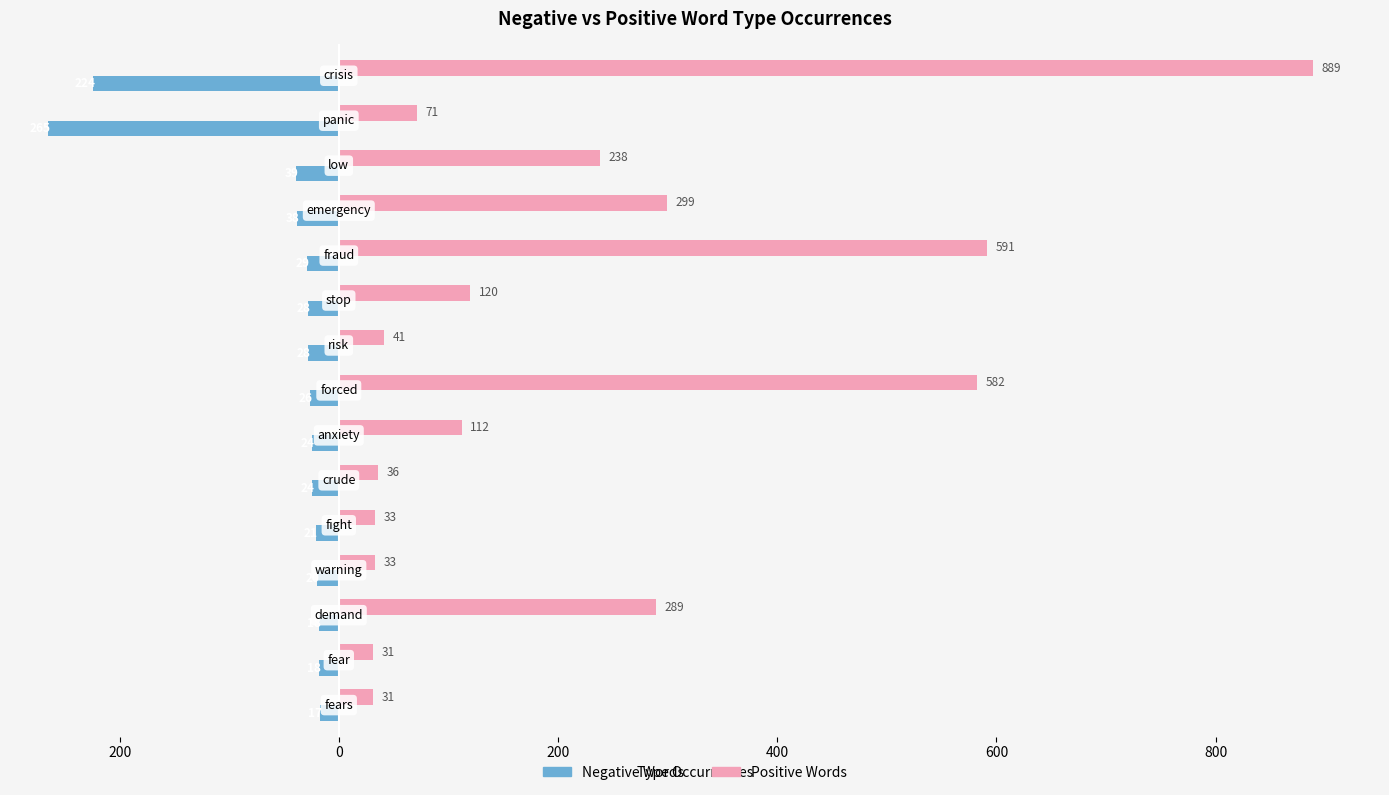

What are all the series names shown in the legend?

Negative Words, Positive Words